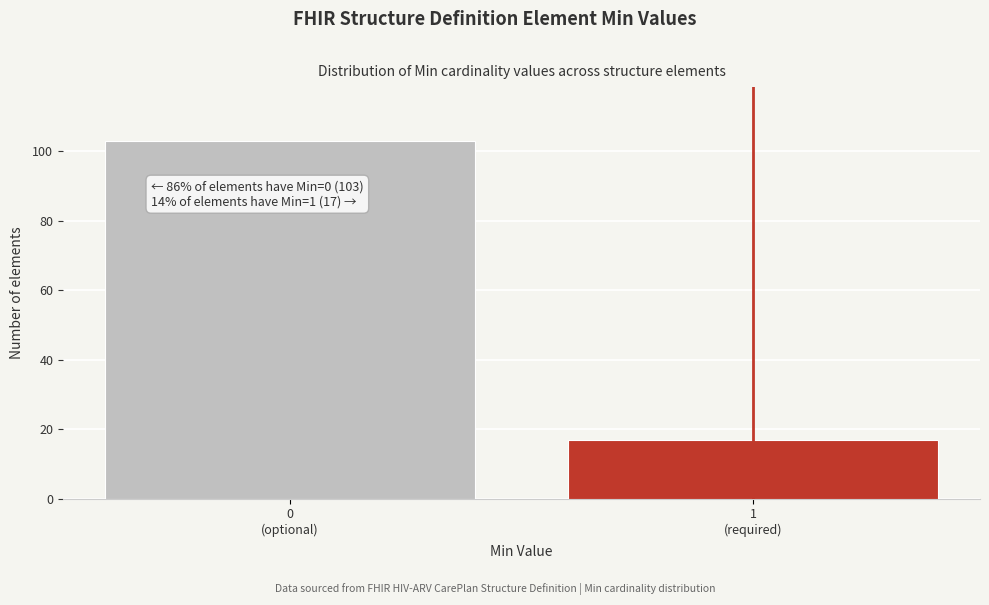

Reading left to right, extract all data points from this chart.

103	17